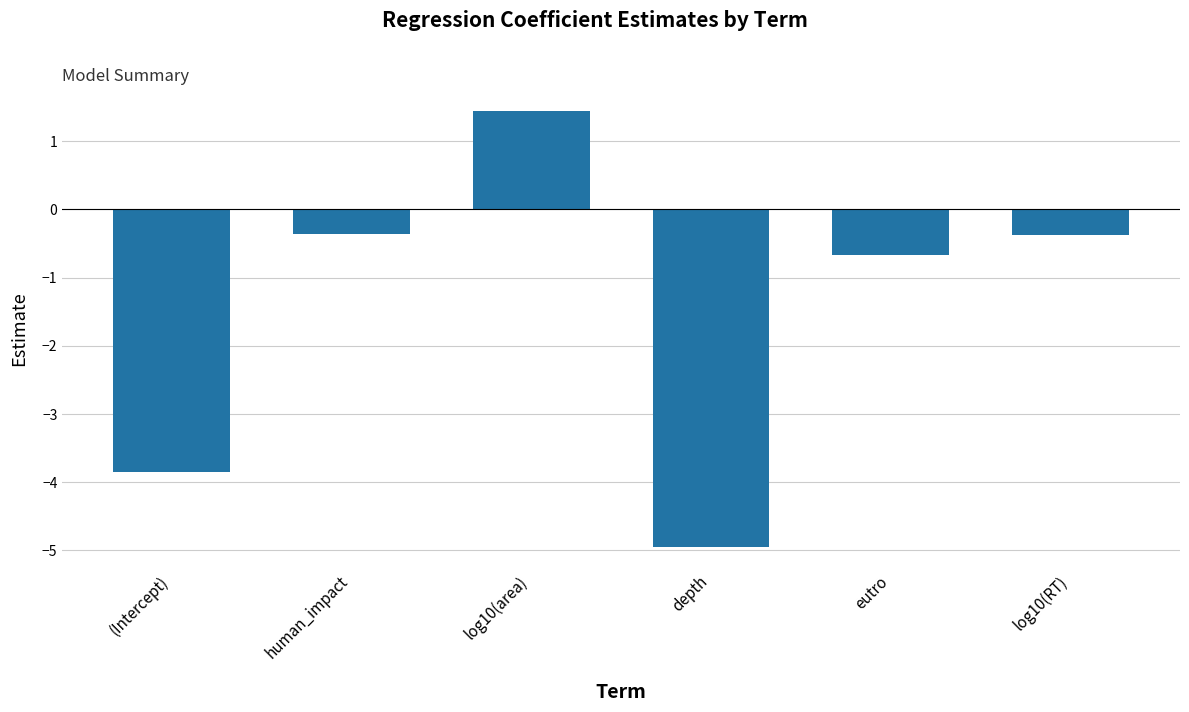

What value does the data have at eutro?

-0.7